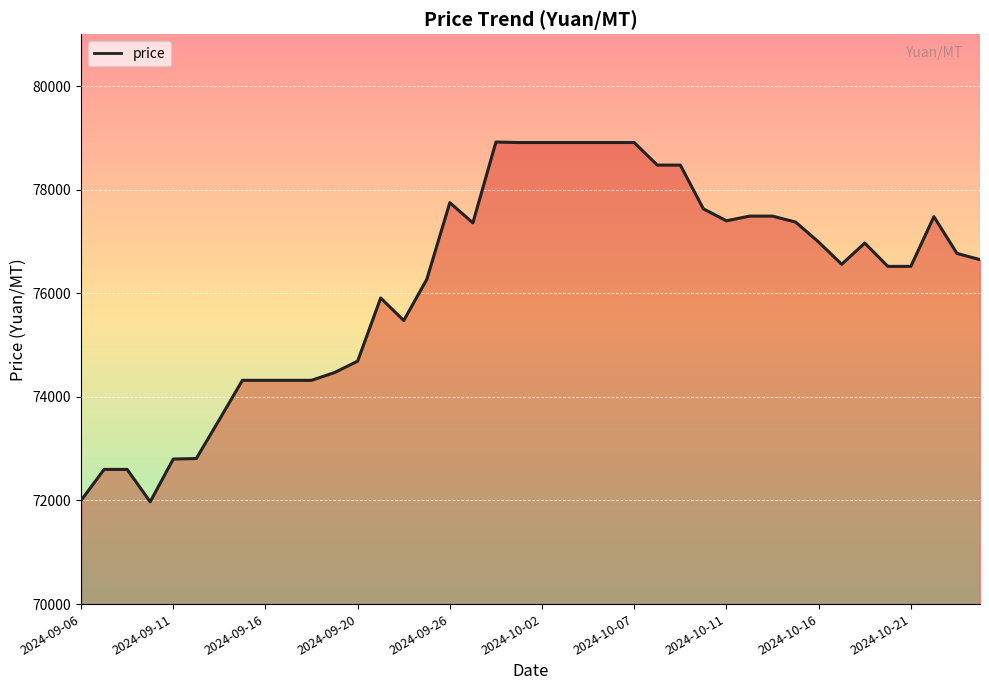

What is the minimum value shown in the chart?

71975